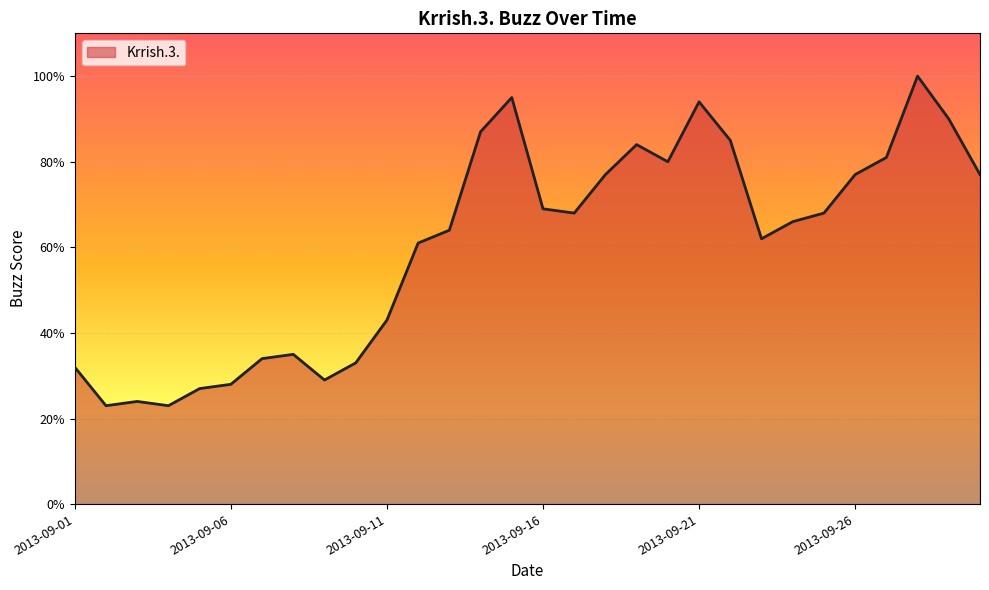

How many lines are shown in the chart?

1